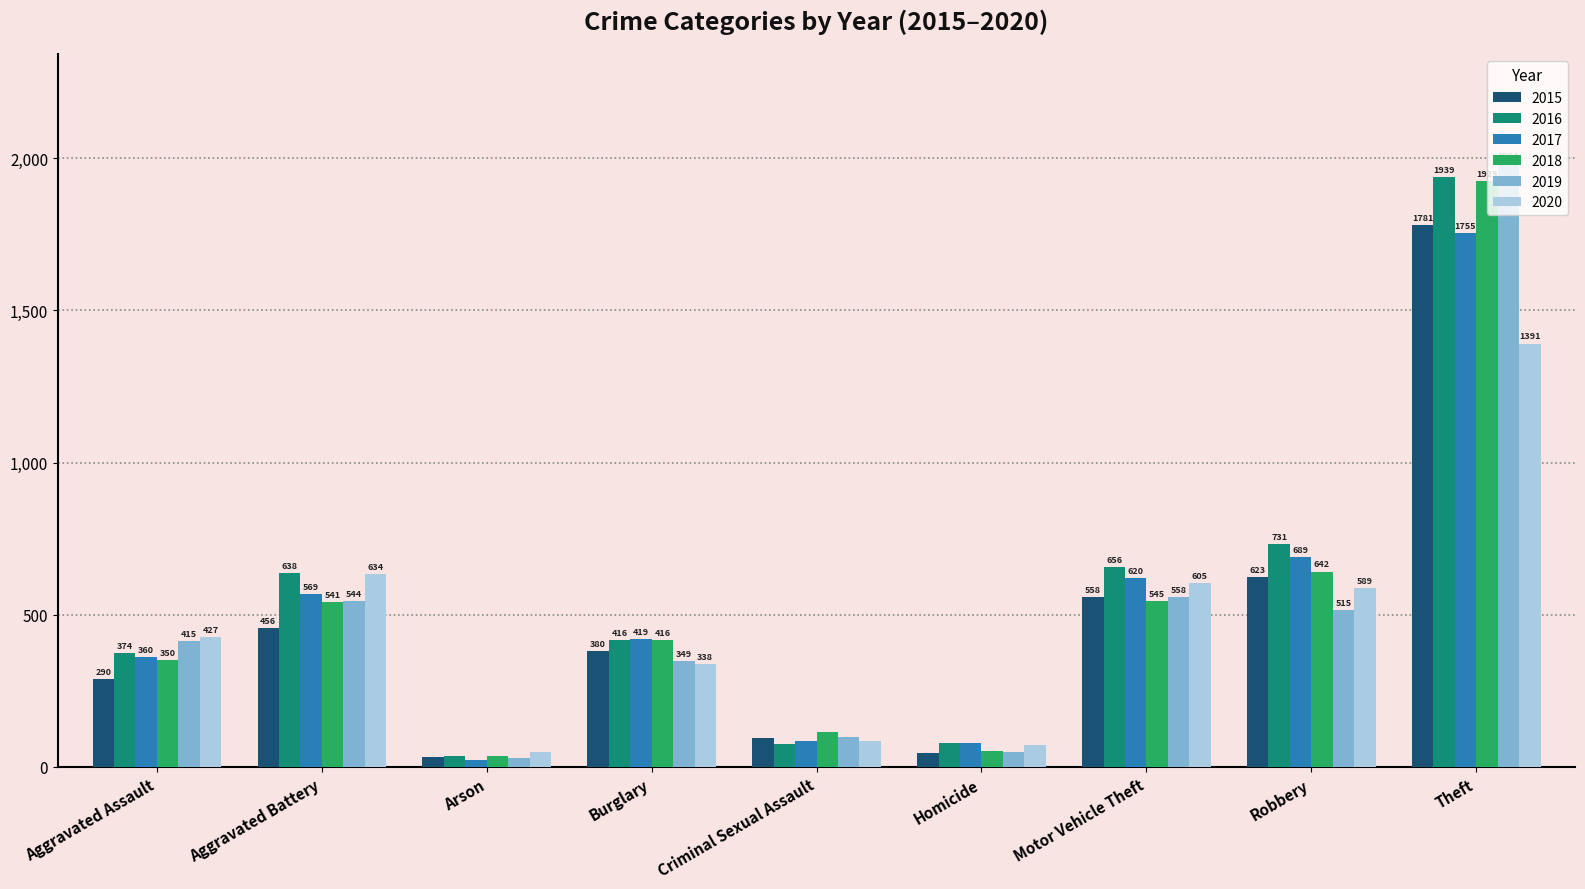

What is the spread (max minus min) of values at Motor Vehicle Theft?

111